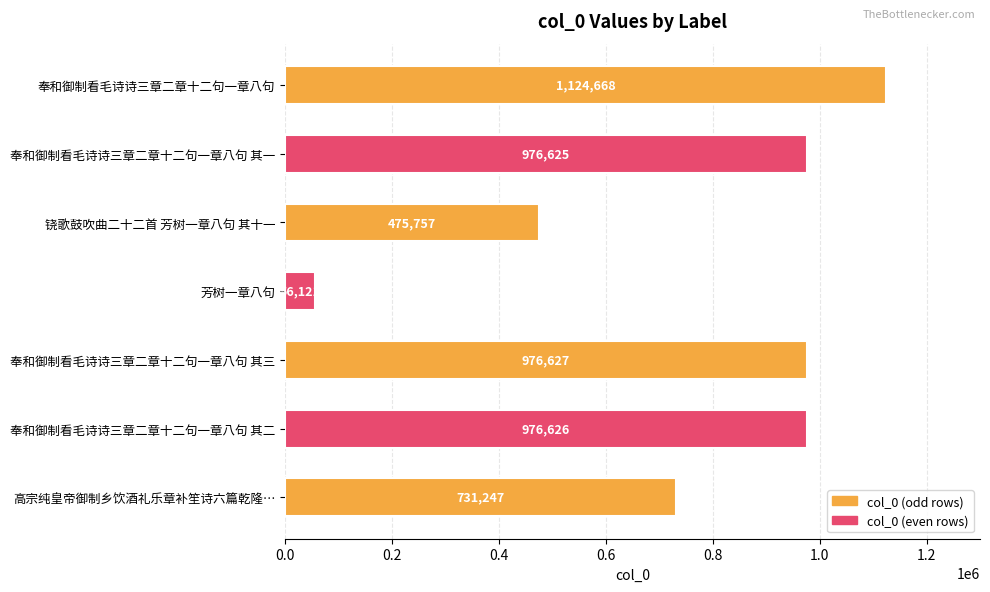

What is the change in value from 奉和御制看毛诗诗三章二章十二句一章八句 其二 to 高宗纯皇帝御制乡饮酒礼乐章补笙诗六篇乾隆…?

-245379